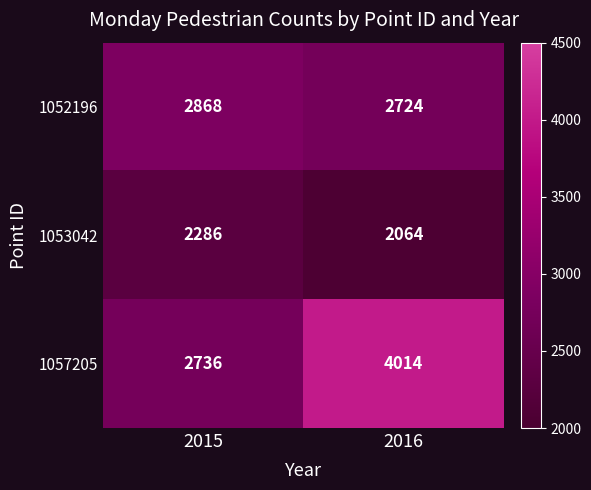

At which category does the chart reach its peak across all series?

2016